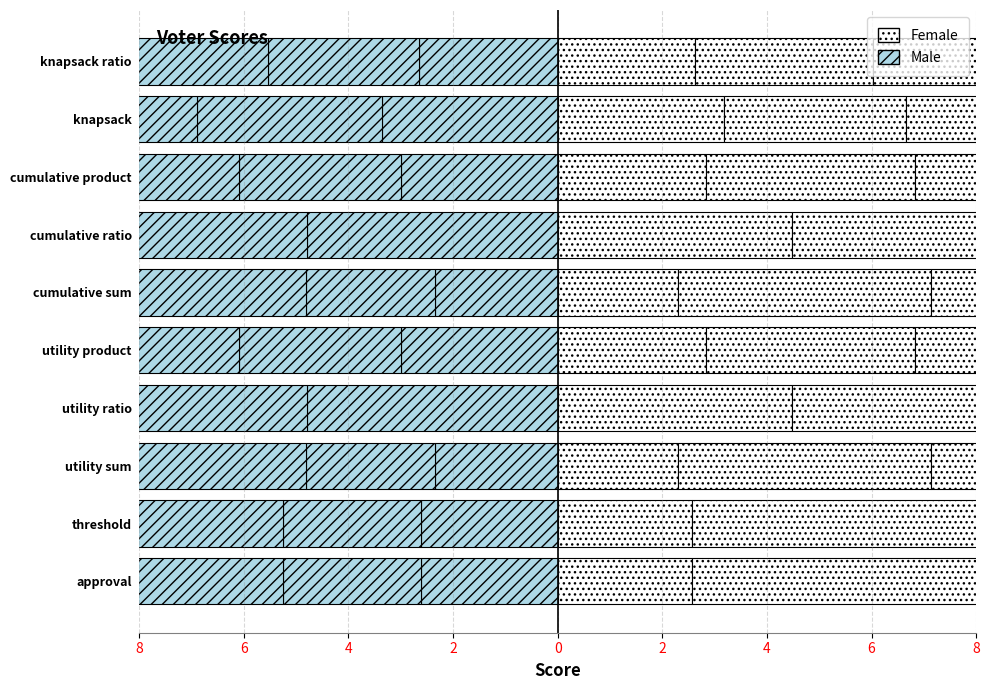

What is the difference between the Female values at cumulative sum and cumulative ratio?

2.2